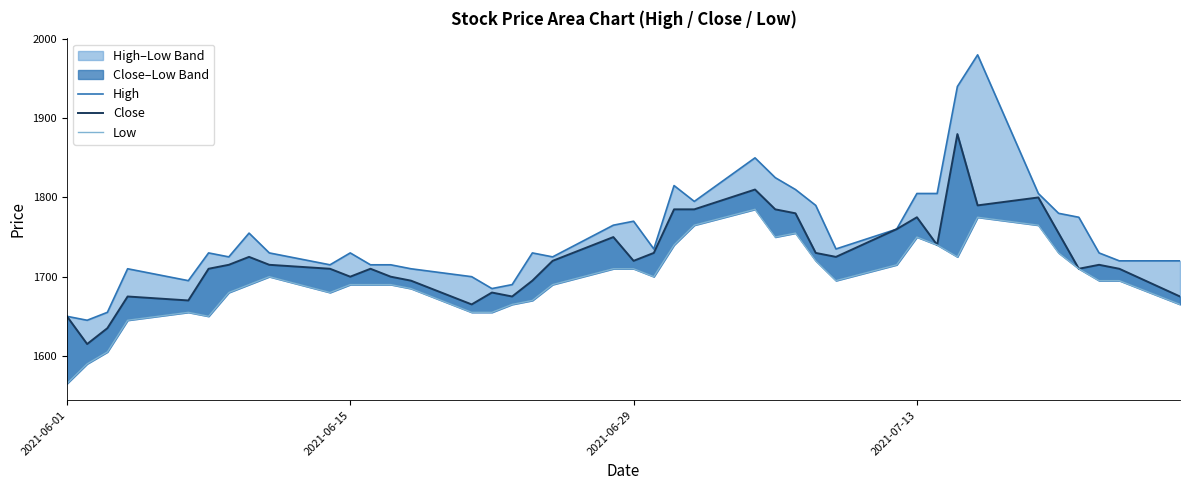

How many interior local peaks does the Close series have?

10